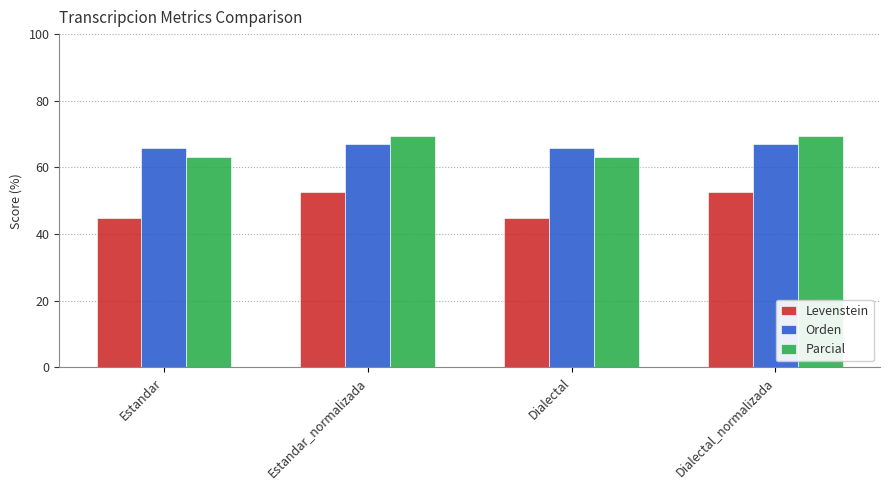

Are the bars horizontal?

No